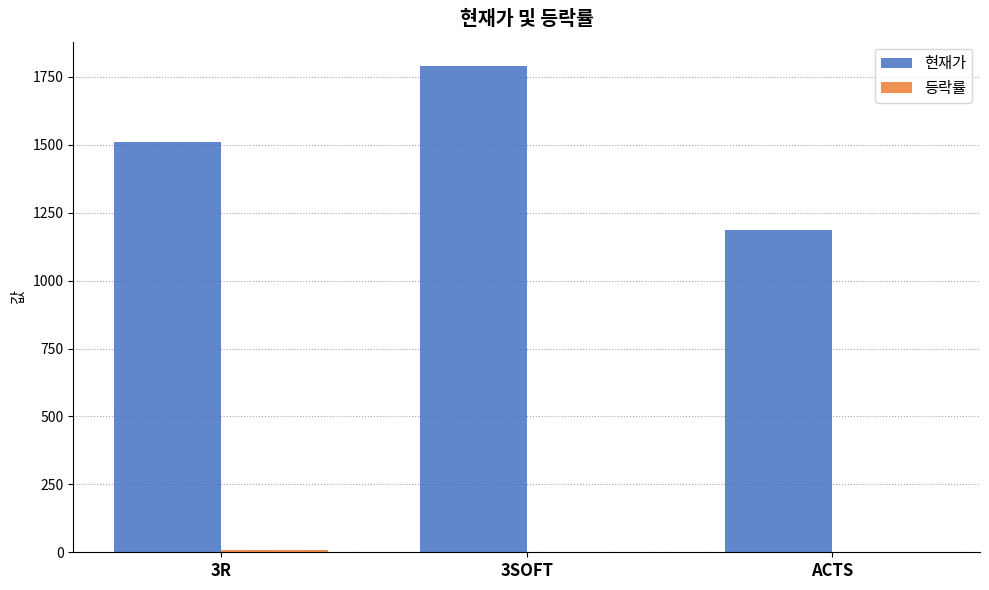

At which category is the sum across all series the highest?

3SOFT